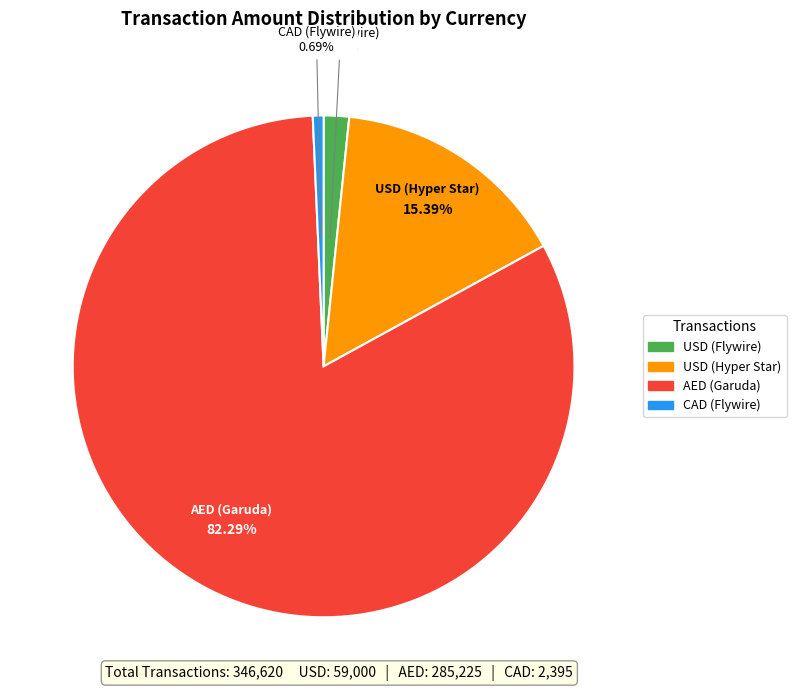

Between USD (Hyper Star) and CAD (Flywire), which is larger?

USD (Hyper Star)